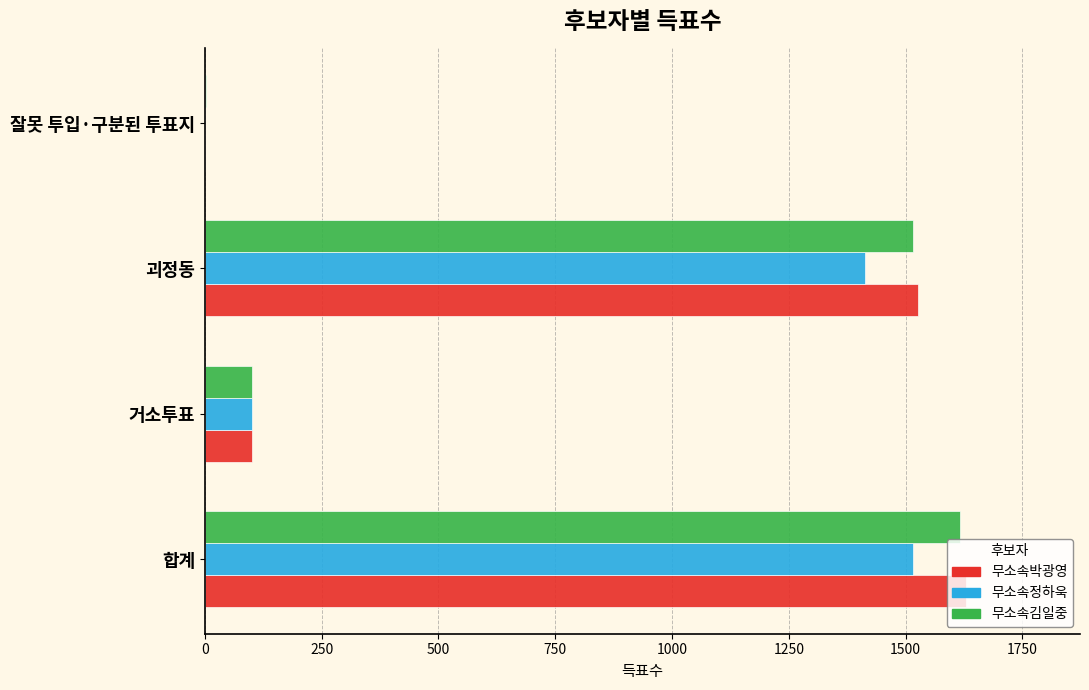

What is the highest value of the 무소속박광영 series?

1629